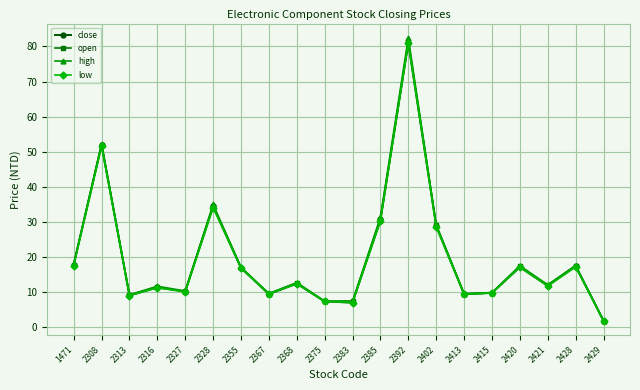

Which series changed the most between 2327 and 2355?

low